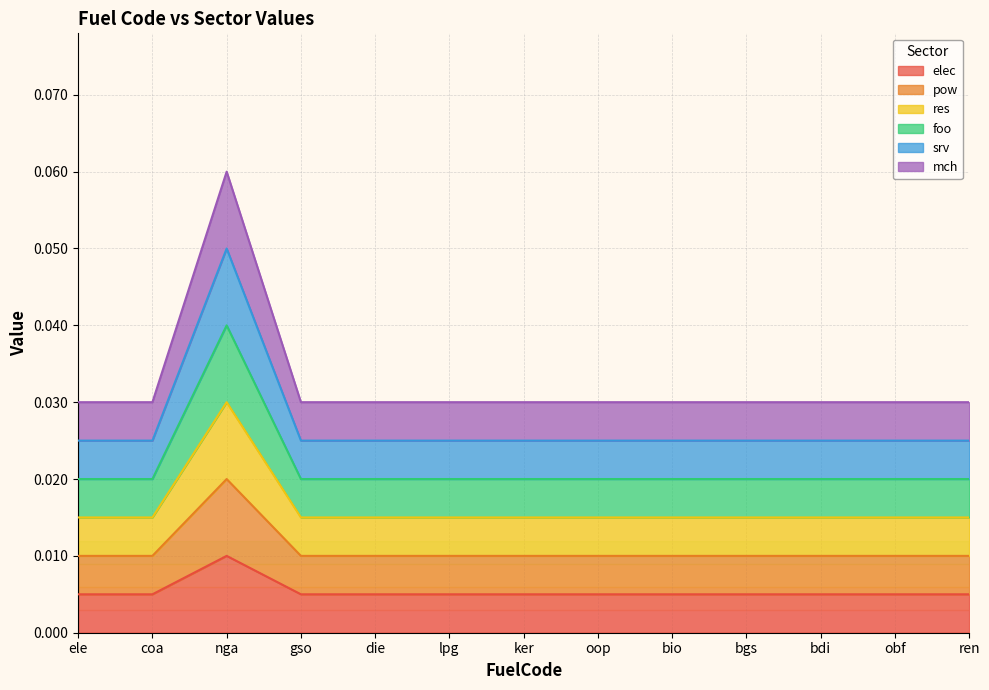

True or false: res and mch cross at least once.

False